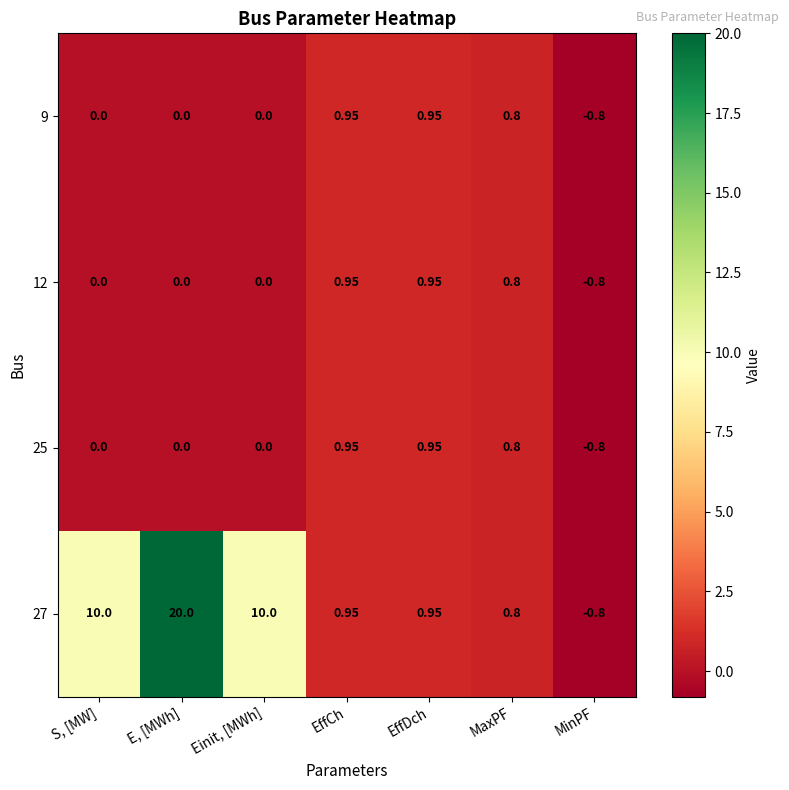

At which category is the sum across all series the highest?

E, [MWh]